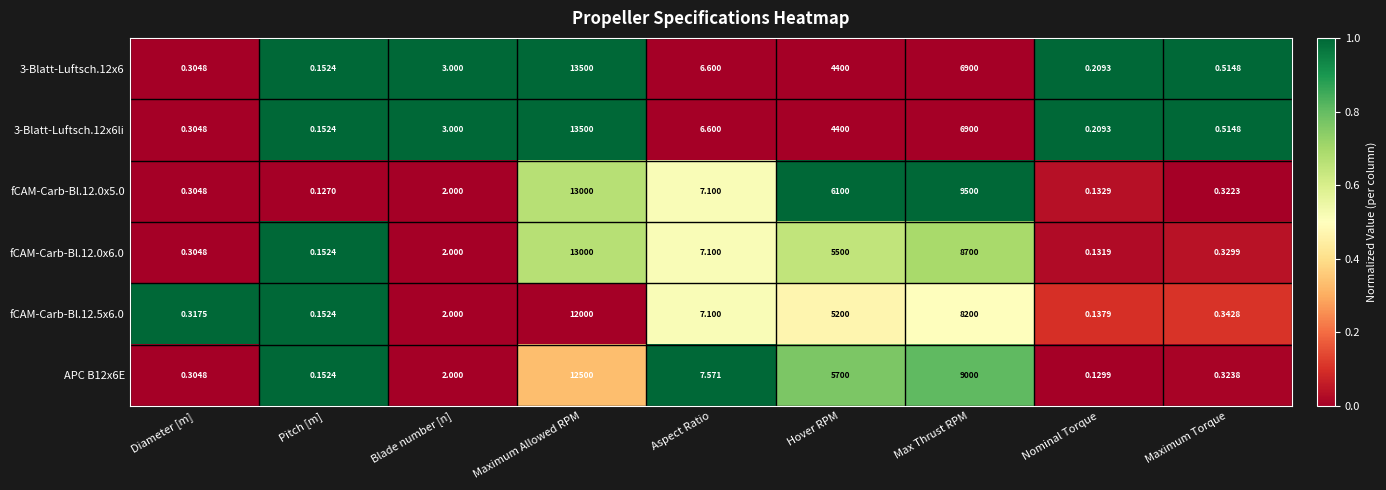

List the labels in order of 3-Blatt-Luftsch.12x6 value, smallest first.

Pitch [m], Nominal Torque, Diameter [m], Maximum Torque, Blade number [n], Aspect Ratio, Hover RPM, Max Thrust RPM, Maximum Allowed RPM